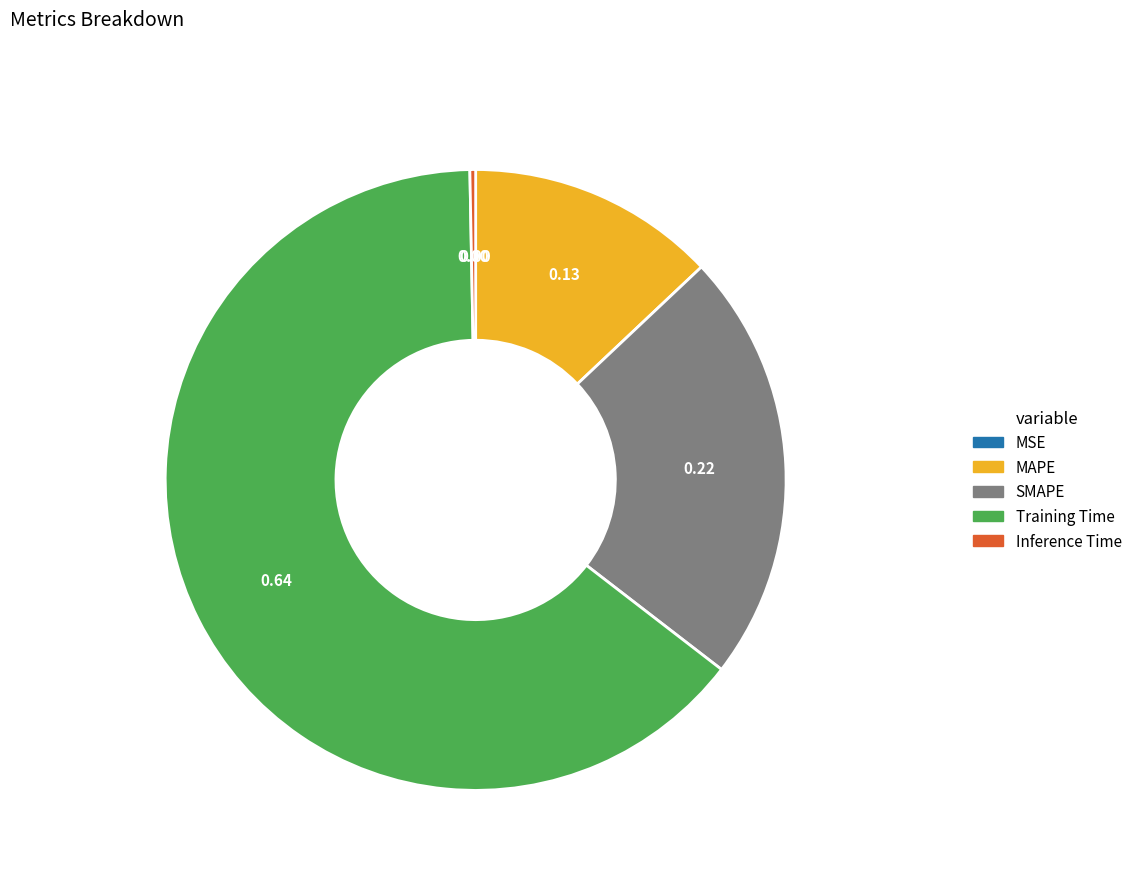

Is the sum of SMAPE and Inference Time greater than half?

No